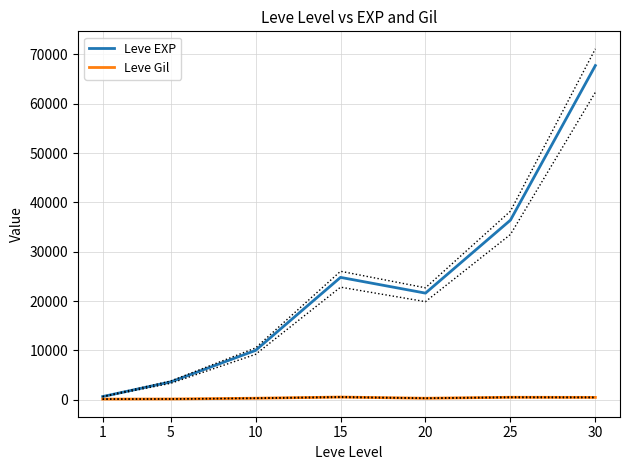

The value of Leve Gil at 1 is 113. True or false?

True